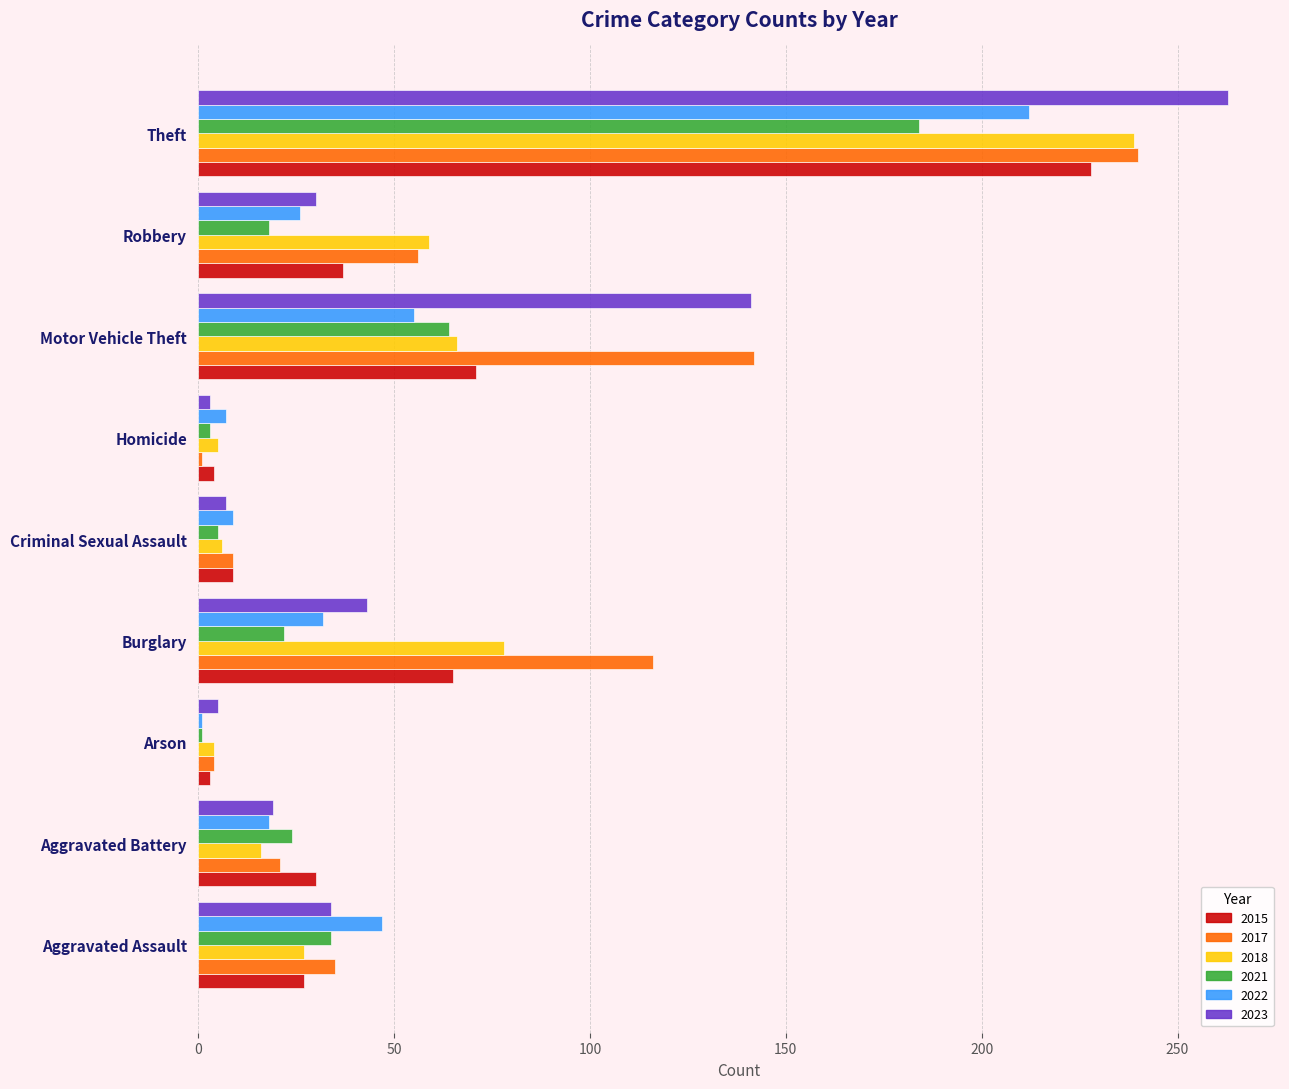

What is the total value across all series at Homicide?

23